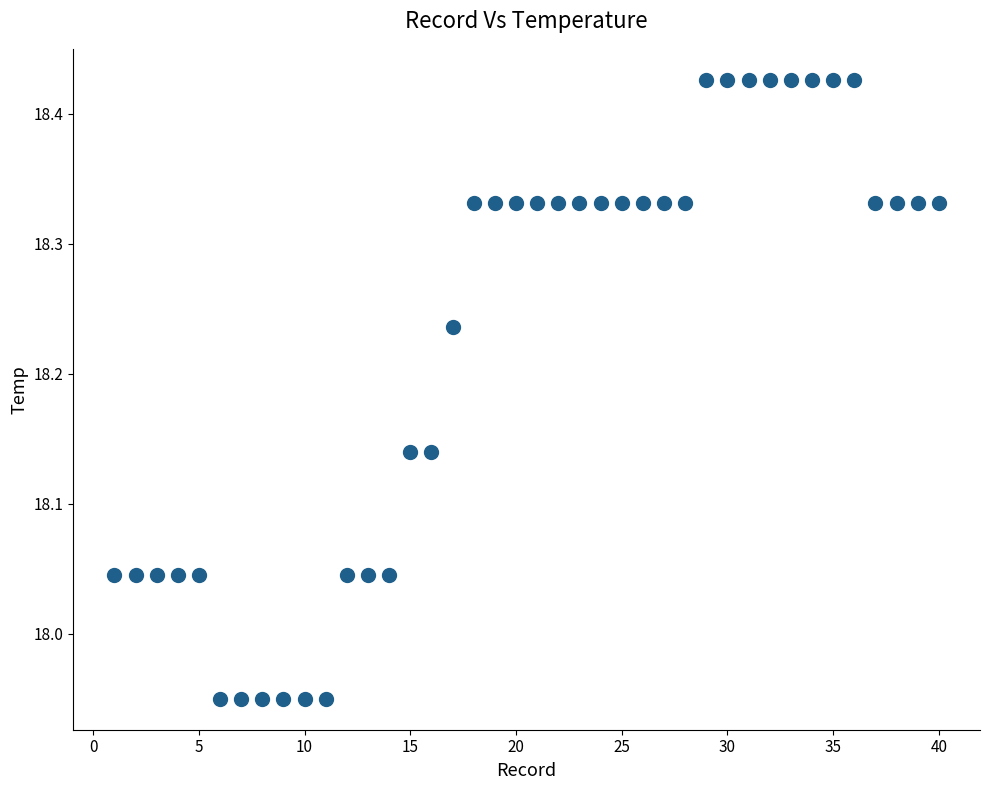

What is the range of X values (max minus min)?

39.0